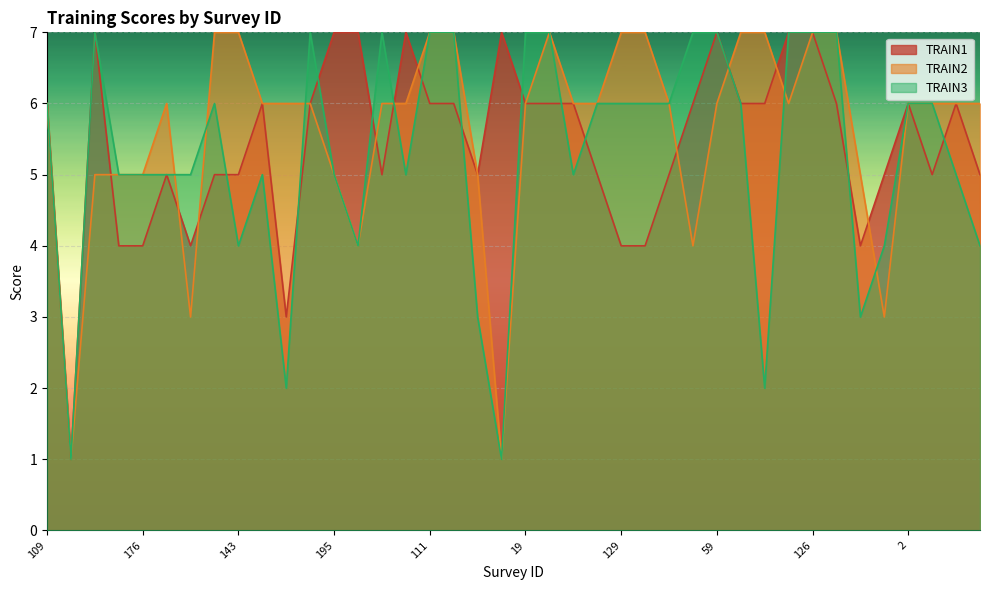

Between which two adjacent categories do TRAIN1 and TRAIN3 first intersect?

174 and 143